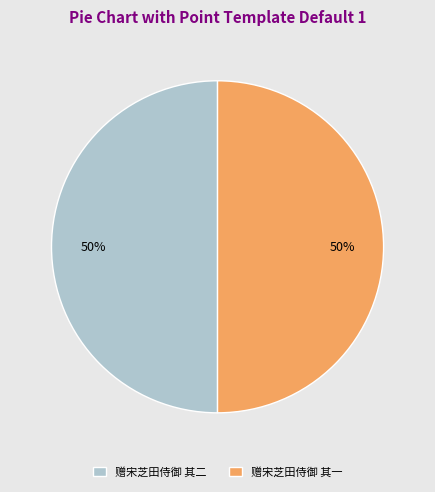

What is the ratio of the value at 赠宋芝田侍御 其一 to the value at 赠宋芝田侍御 其二?

1.0